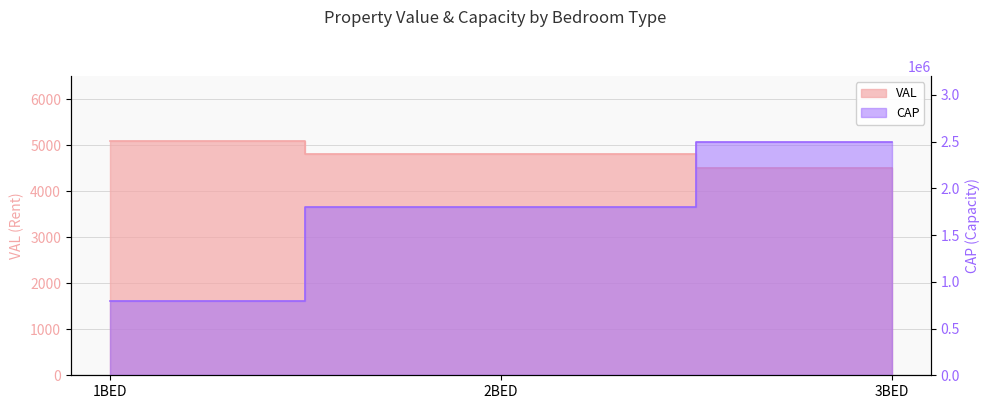

What is the label of the 1st point from the right?

3BED